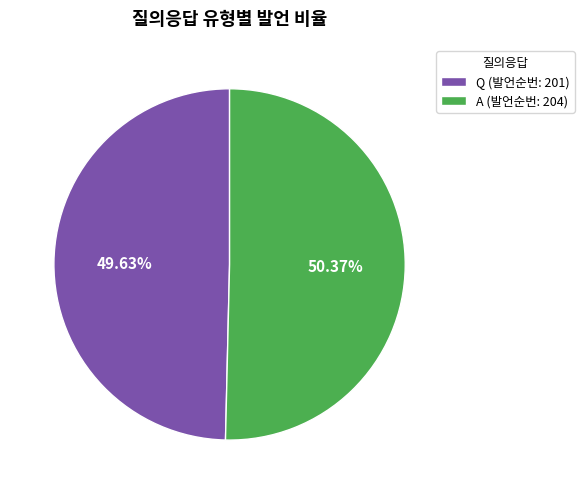

What is the ratio of the value at Q (발언순번: 201) to the value at A (발언순번: 204)?

1.0